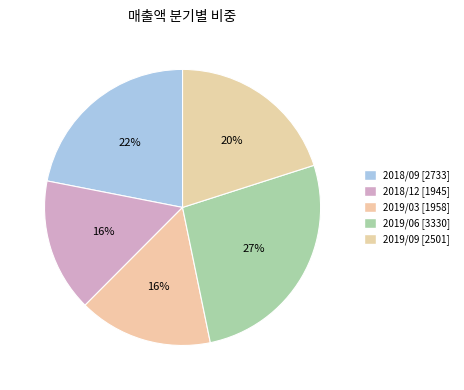

Which category has the smallest portion of the pie?

2018/12